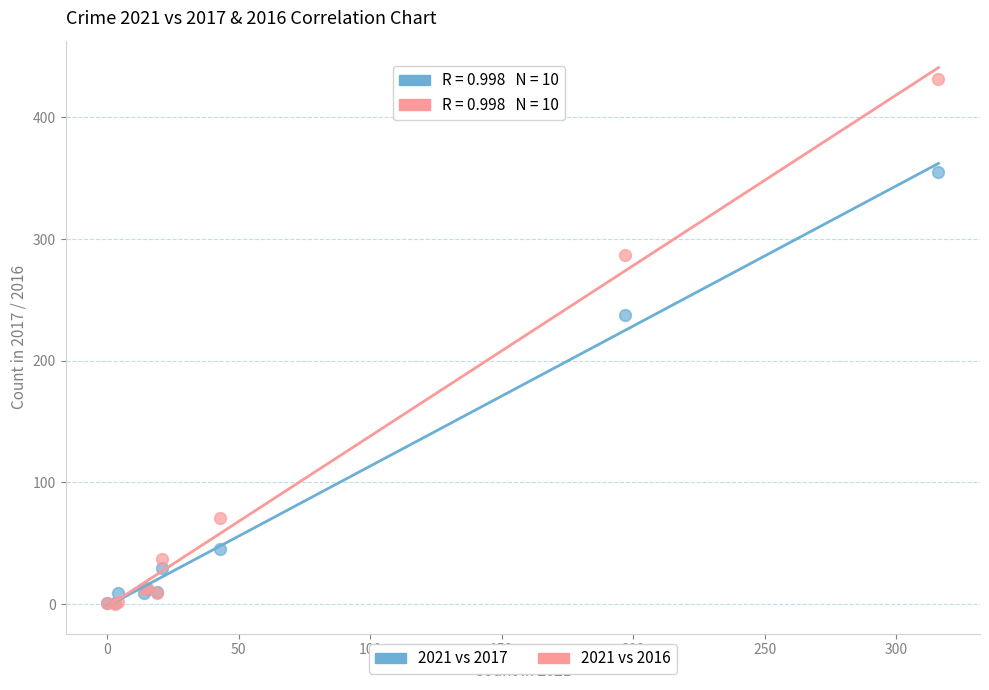

In the 2021 vs 2017 series, what Y value is closest to 178?

238